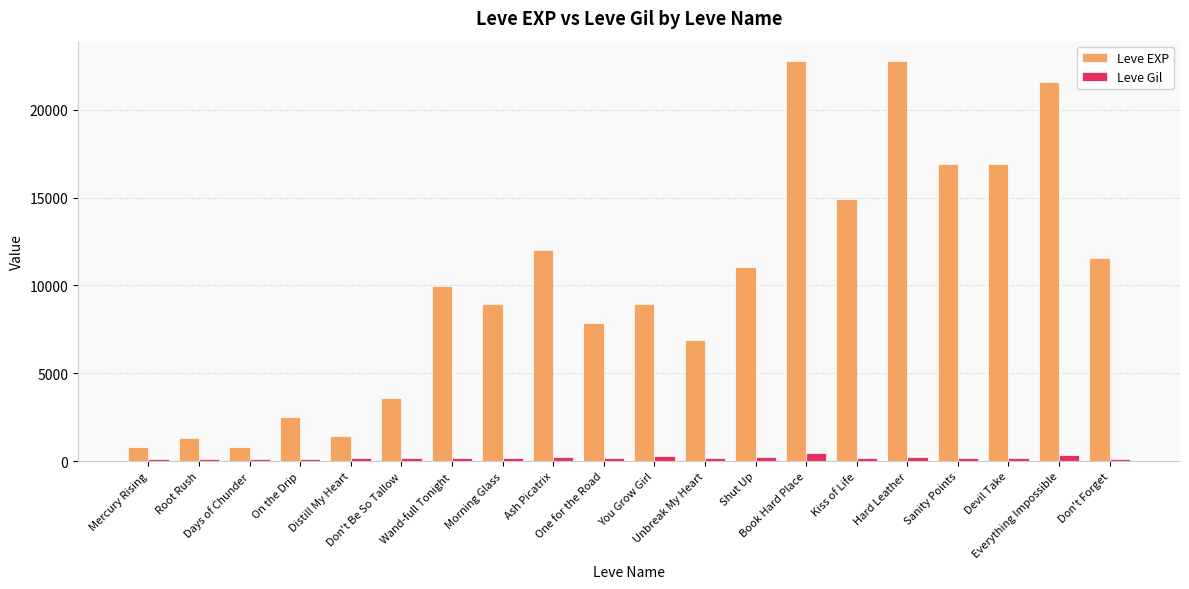

What are all the series names shown in the legend?

Leve EXP, Leve Gil